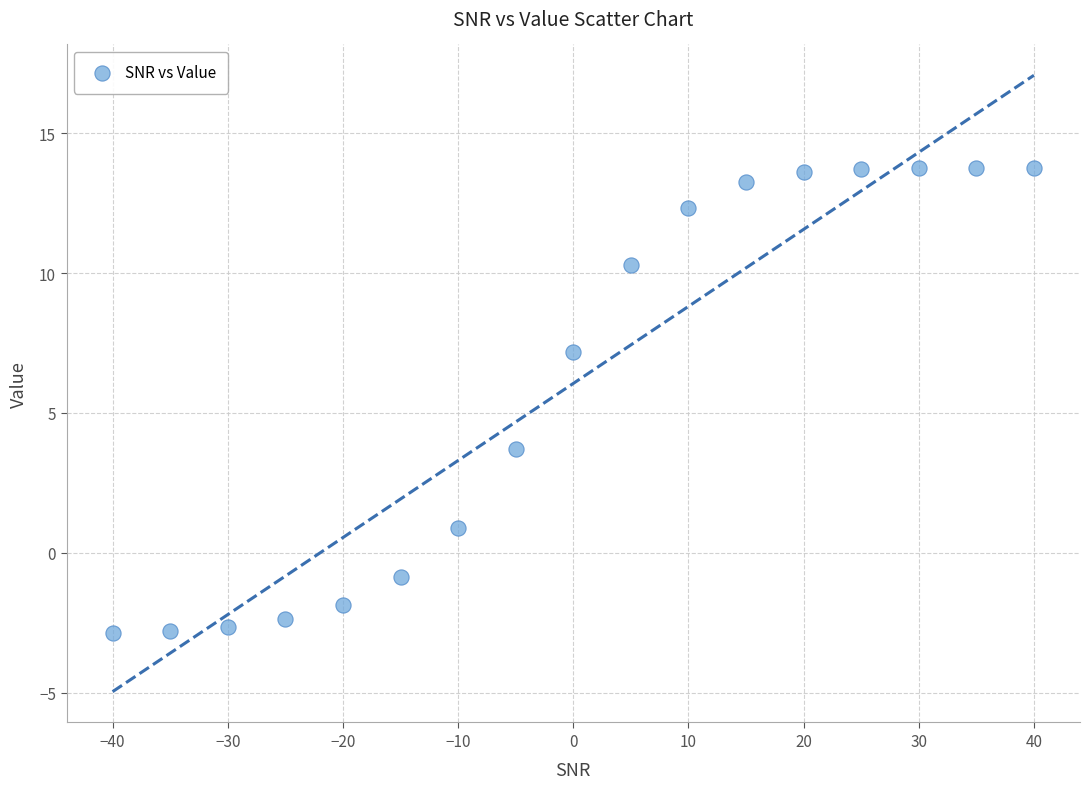

What Y value in the scatter plot is closest to 5?

3.7